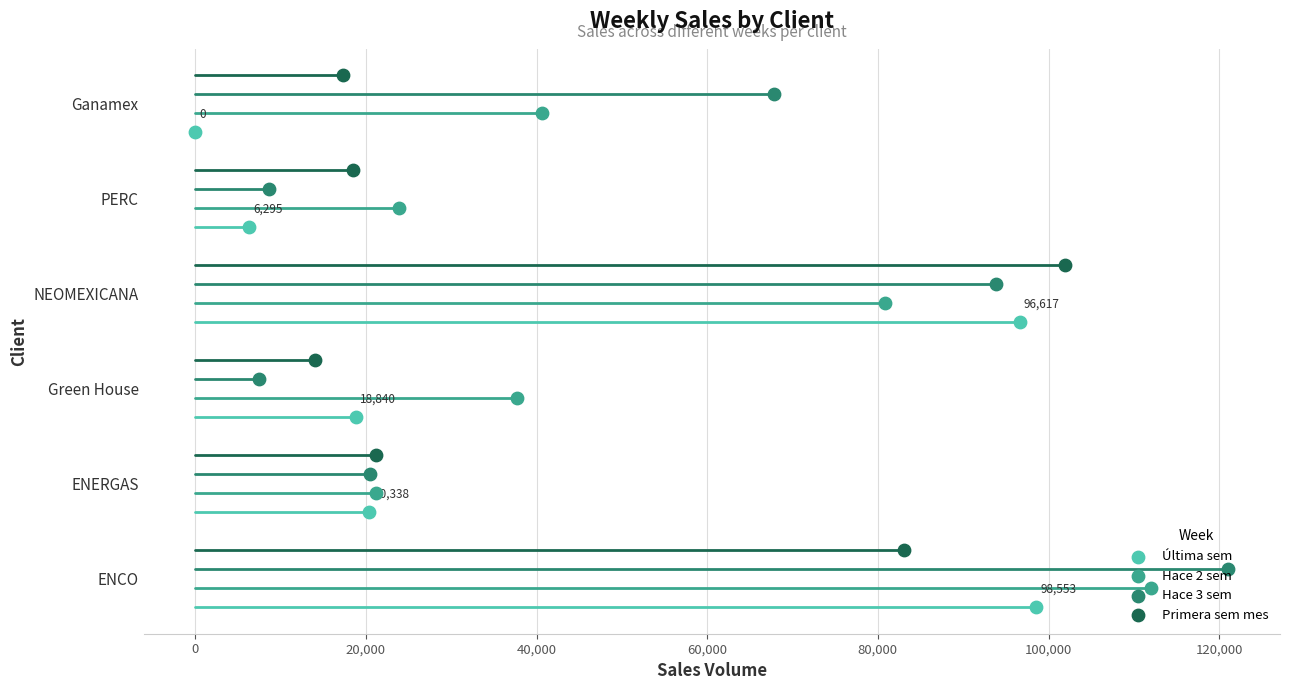

Is the value of Primera sem mes at -20,000 greater than the value of Hace 3 sem at 40,000?

No